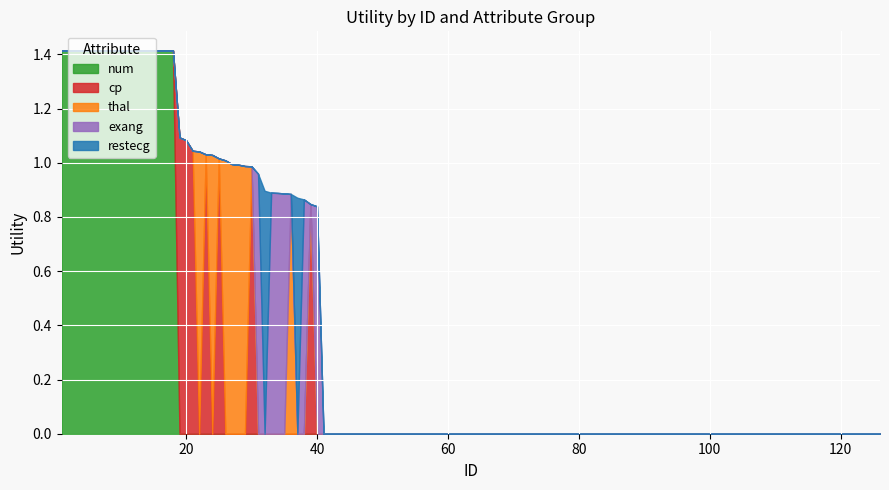

What is the greatest value displayed?

1.4